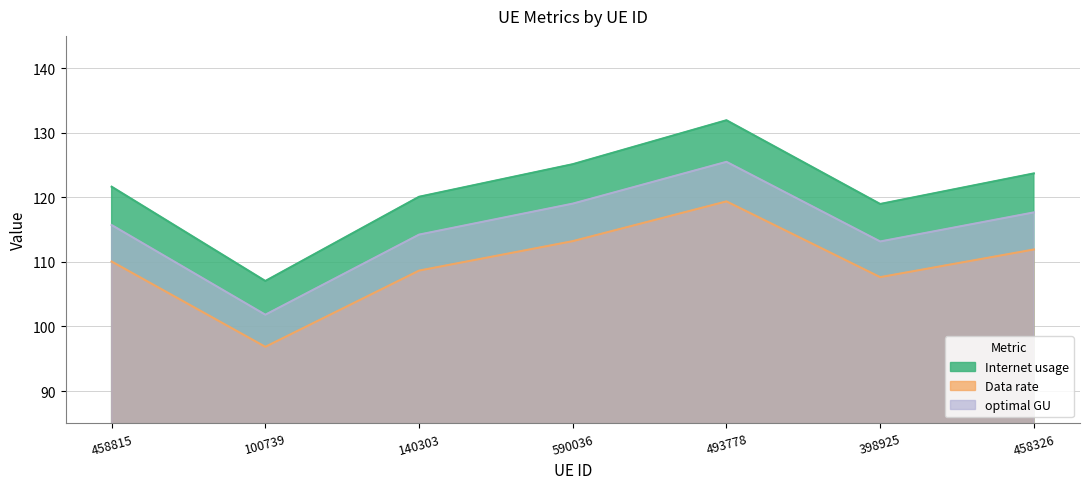

How many data points does each series have?

7